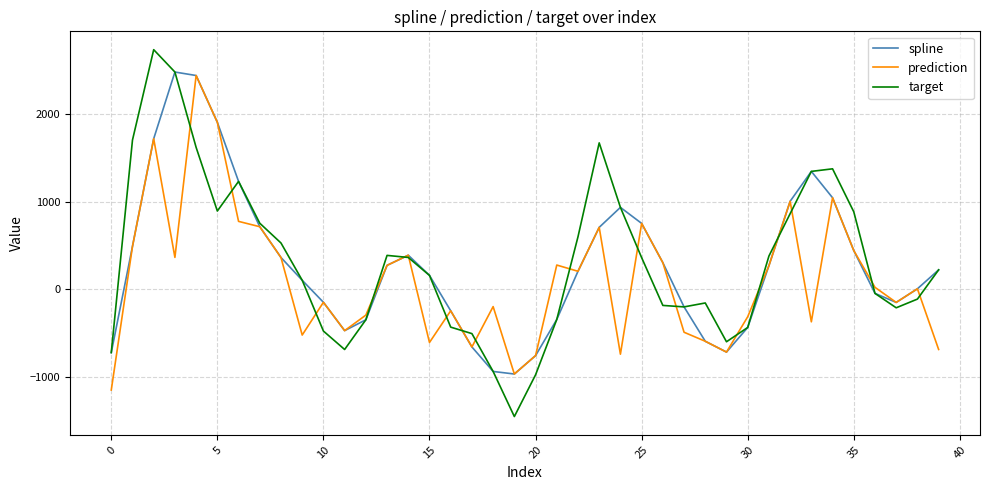

Which series has the largest range (max minus min)?

target